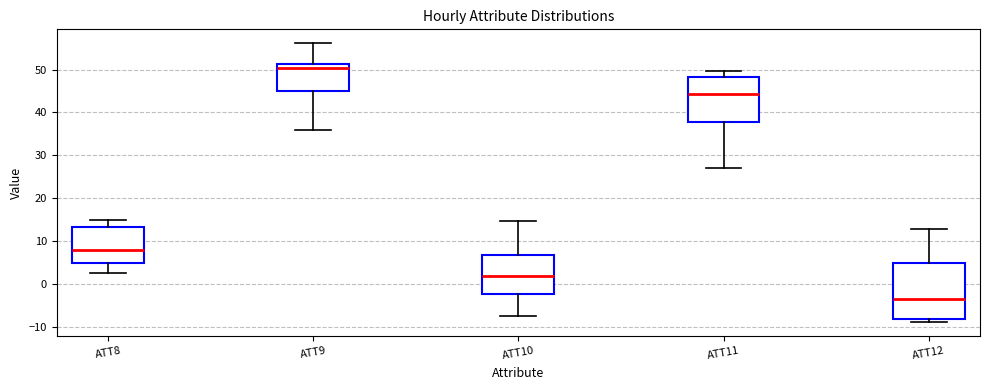

Which box's median line is the highest?

ATT9